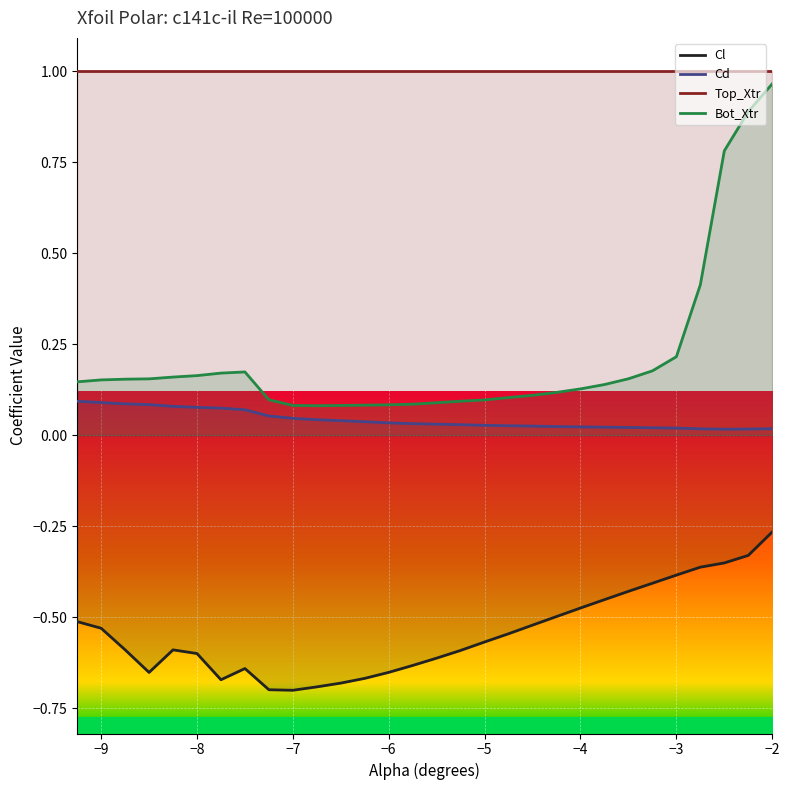

True or false: Bot_Xtr and Cd cross at least once.

False